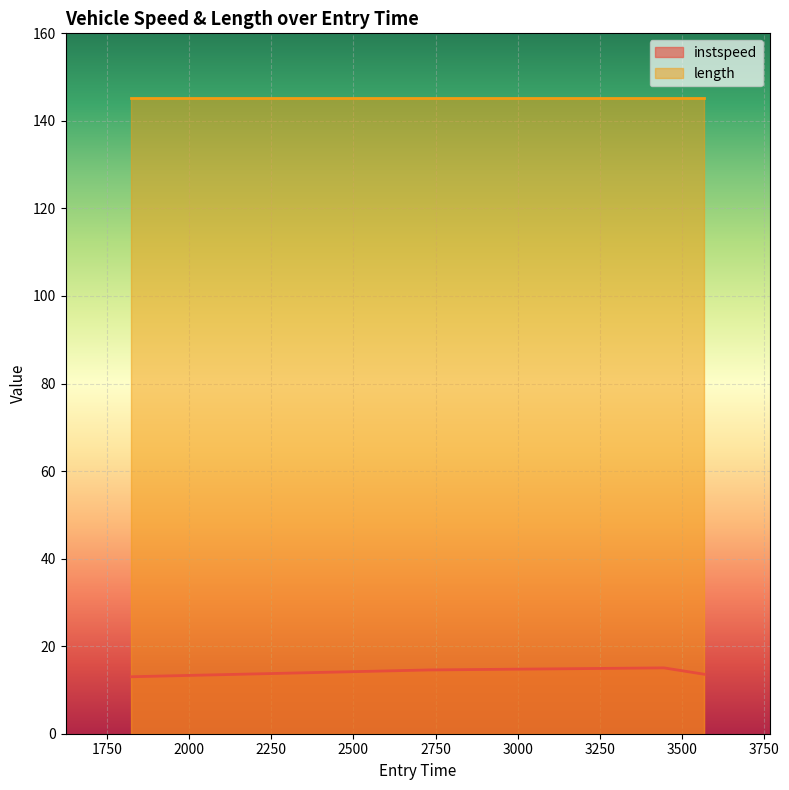

What is the minimum value shown in the chart?

13.0